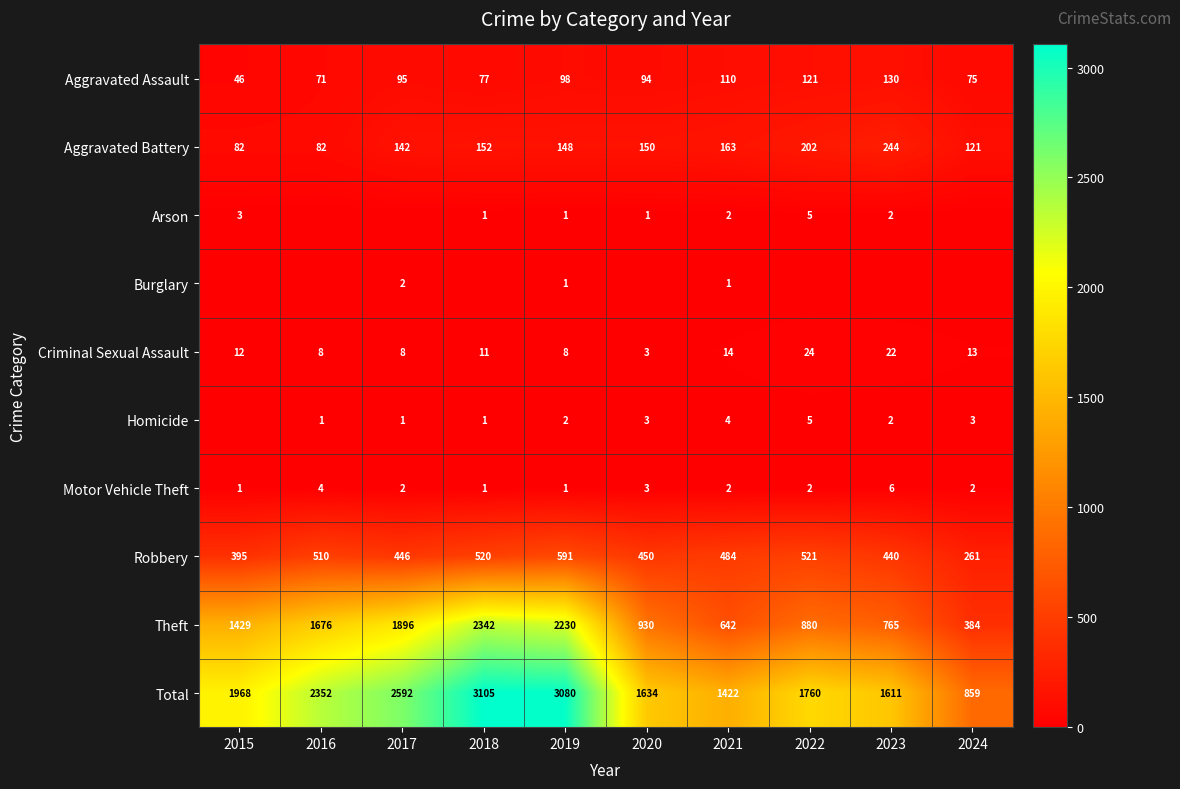

Which has a higher value, 2024 or 2018?

2018